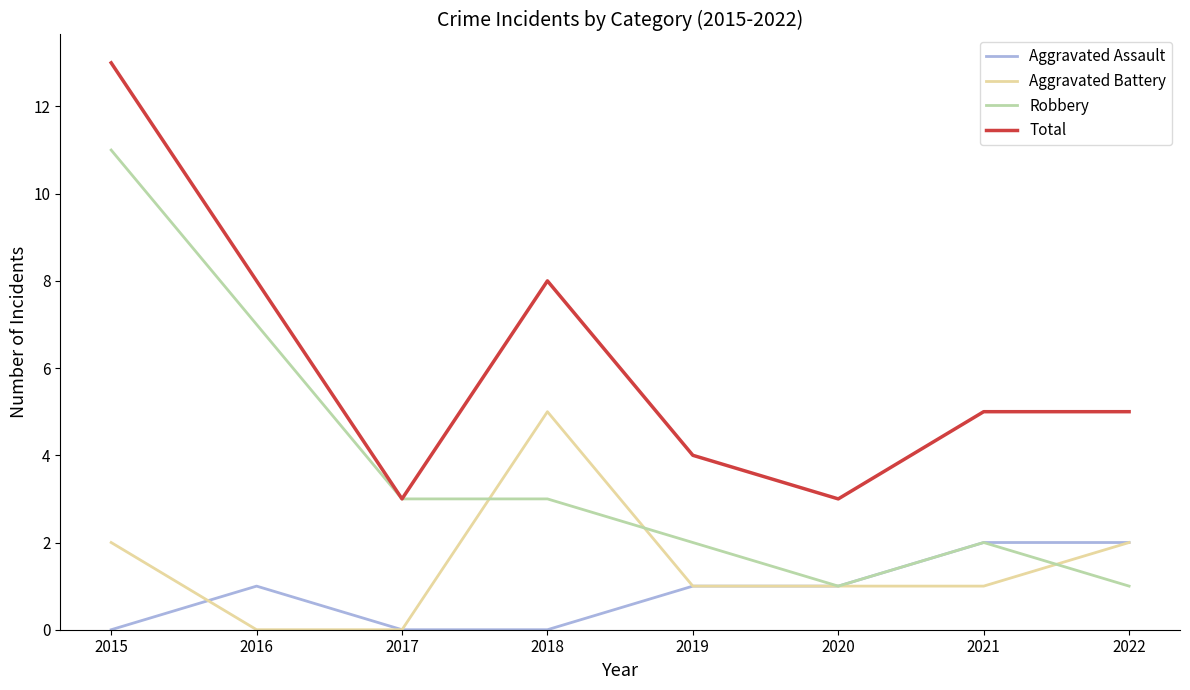

After their last crossing, which series has the higher values: Aggravated Battery or Robbery?

Aggravated Battery